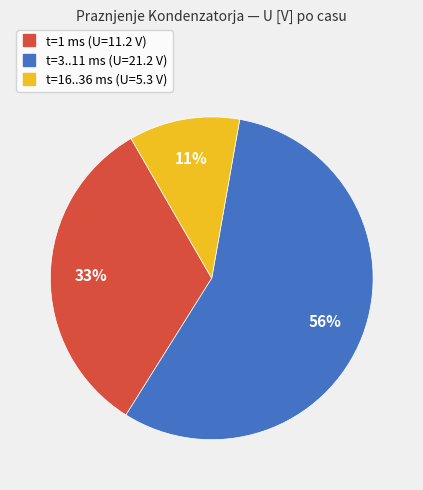

To the nearest percent, what is the difference between the largest and smallest slice percentages?

45%